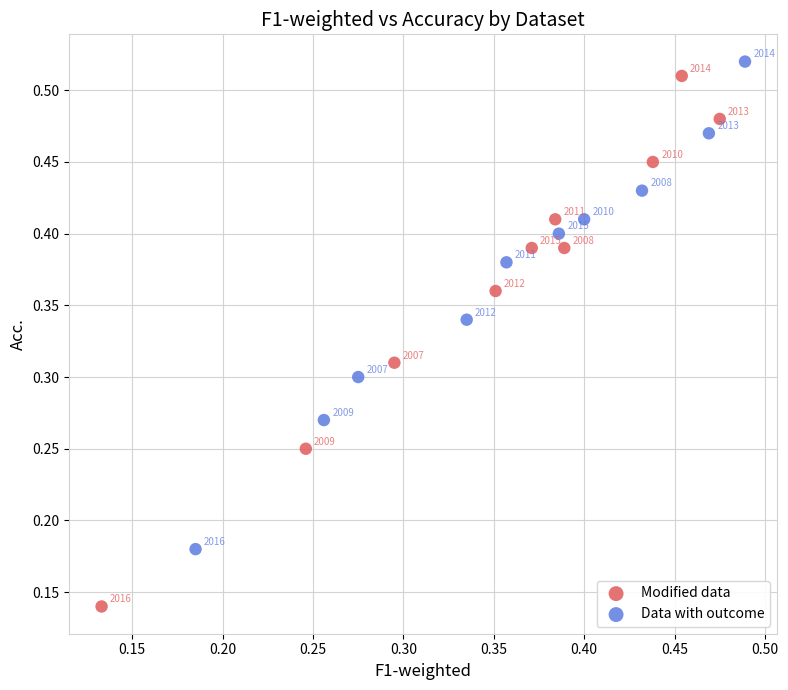

Which series reaches the minimum Y coordinate?

Modified data